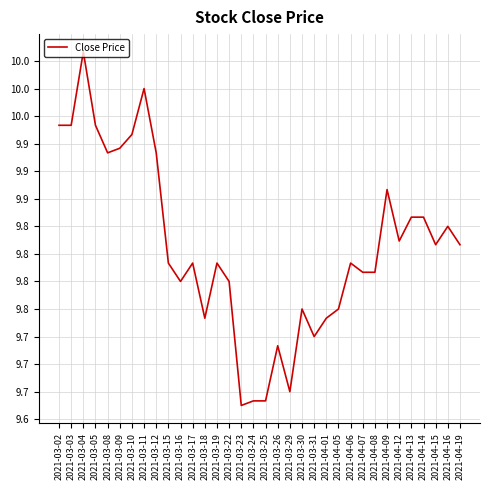

At which label is the value closest to 9?

2021-03-23